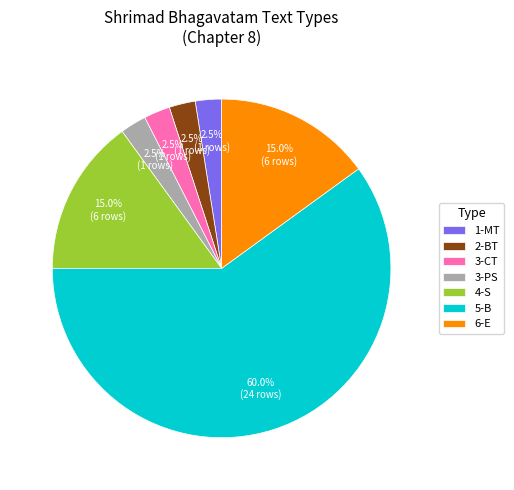

Is the sum of 1-MT and 2-BT greater than half?

No